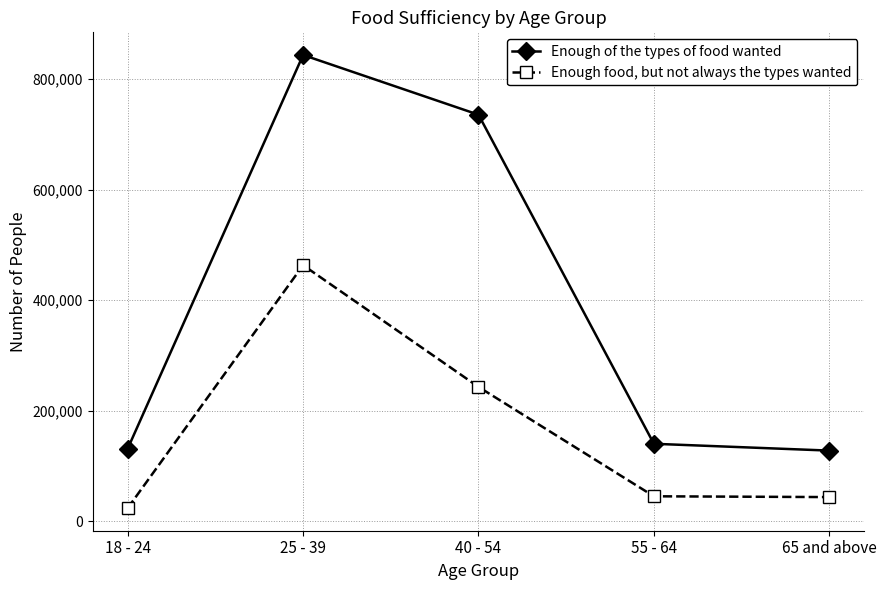

What position from the right is 18 - 24?

5